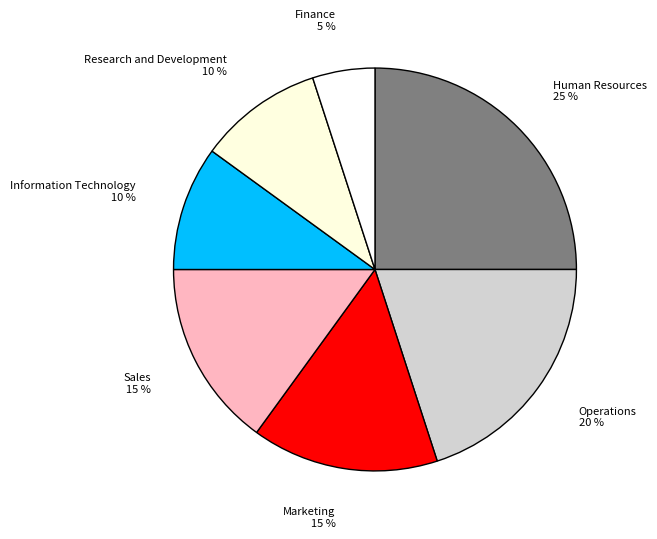

Do Marketing and Information Technology together represent more than half of the pie?

No